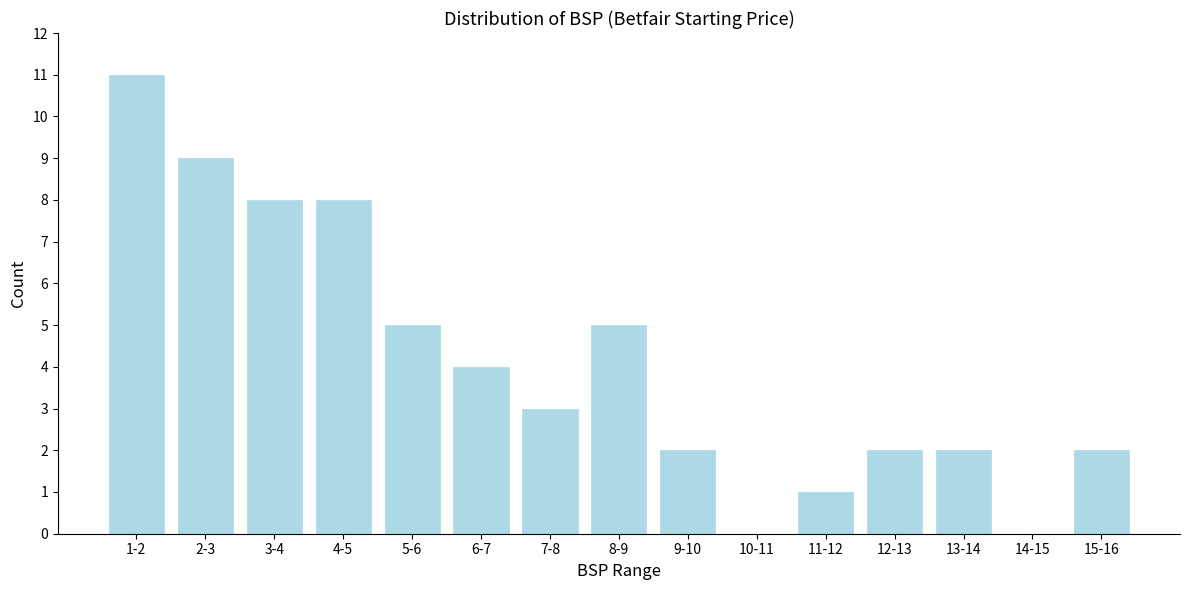

Reading left to right, extract all data points from this chart.

1-2=11	2-3=9	3-4=8	4-5=8	5-6=5	6-7=4	7-8=3	8-9=5	9-10=2	10-11=0	11-12=1	12-13=2	13-14=2	14-15=0	15-16=2